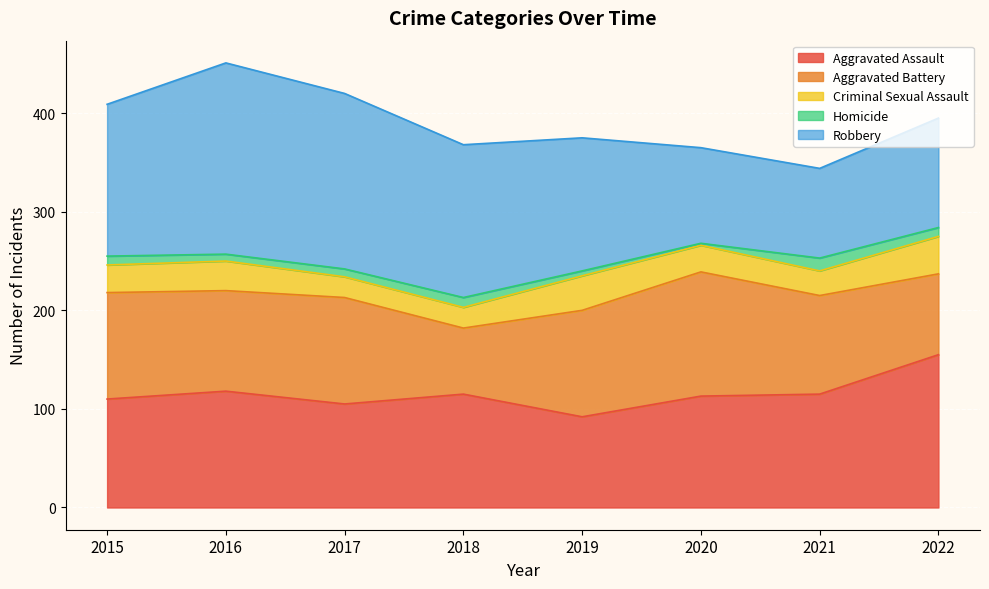

What is the difference between the highest and lowest values at 2022?

146